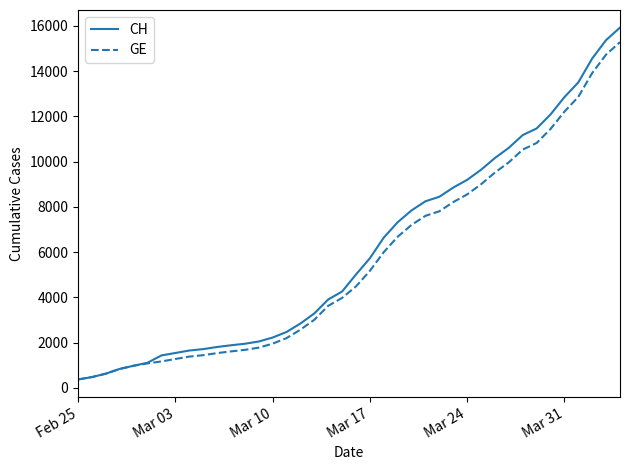

What is the minimum value shown in the chart?

375